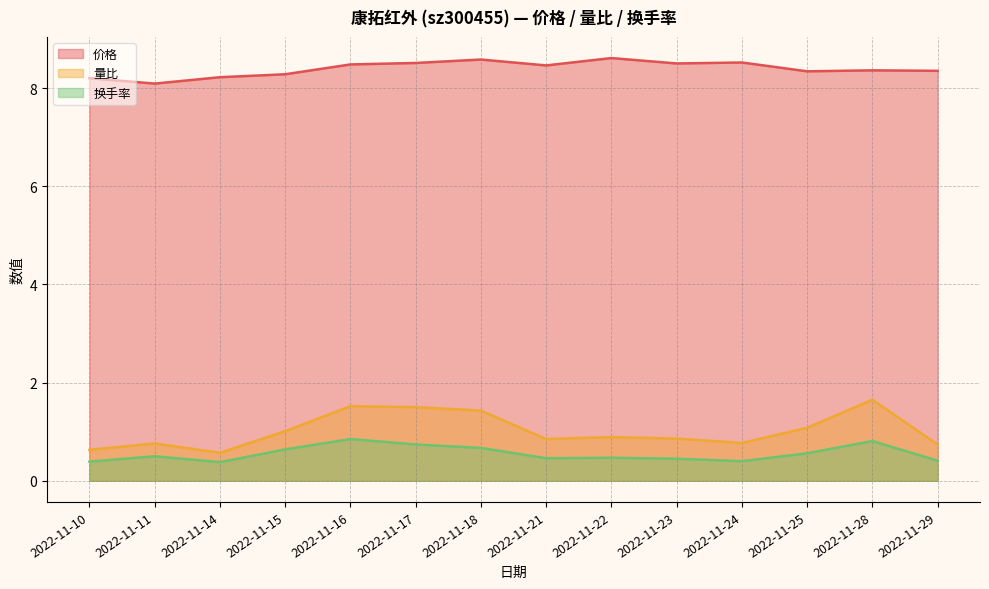

At 2022-11-10, list the series in order from largest to smallest.

价格, 量比, 换手率